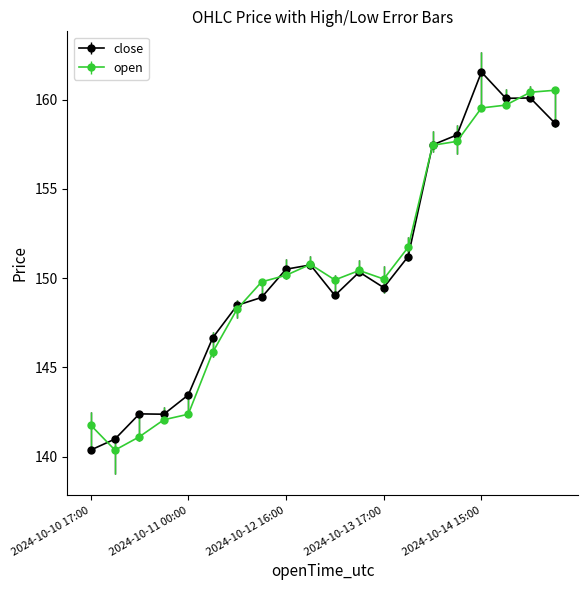

True or false: open has more than 0 points higher than both neighbors.

True